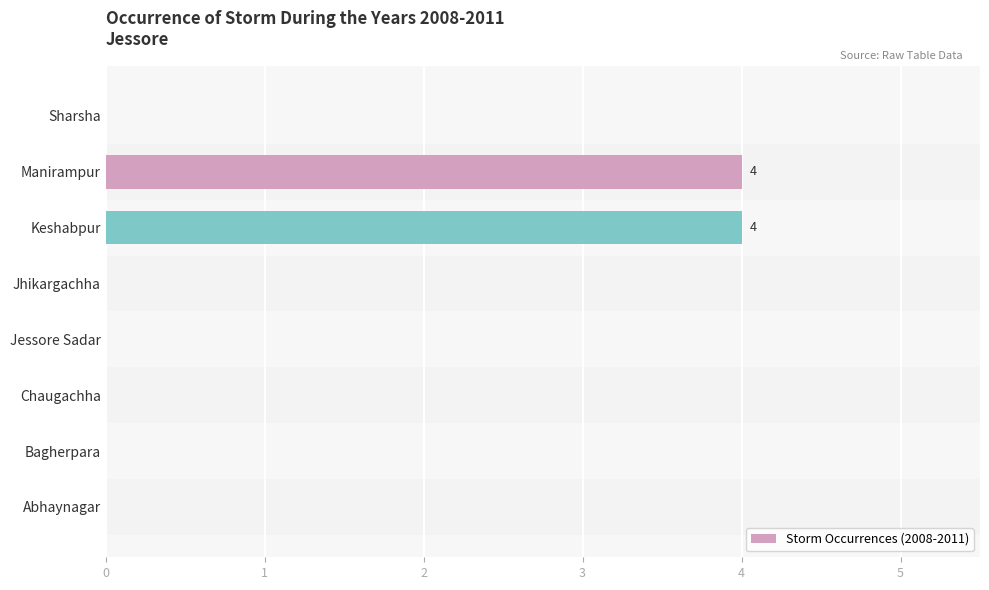

What is the greatest value displayed?

4